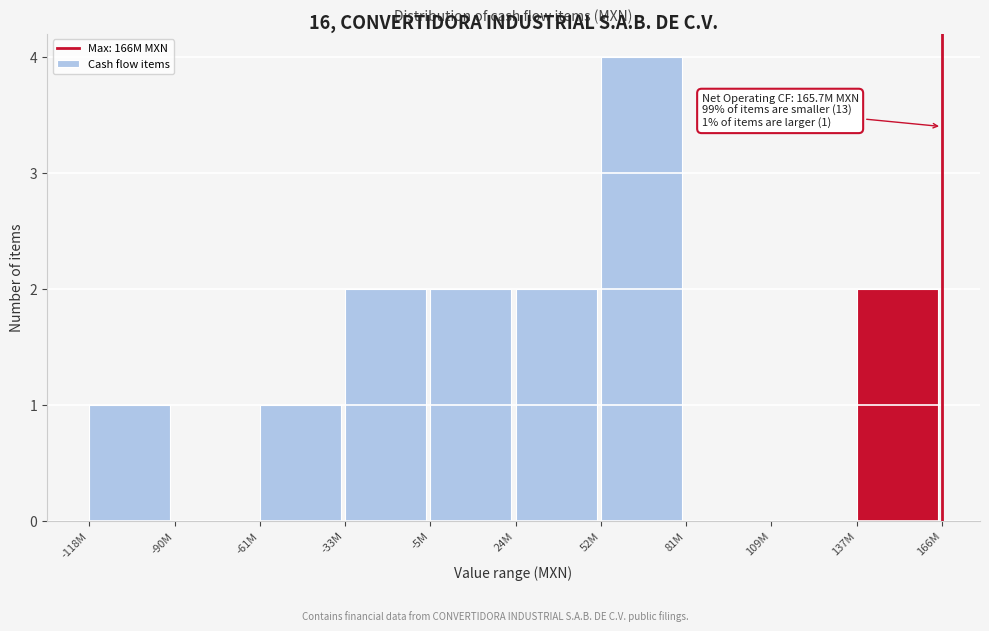

Reading left to right, extract all data points from this chart.

-118M=1	-90M=0	-61M=1	-33M=2	-5M=2	24M=2	52M=4	81M=0	109M=0	137M=2